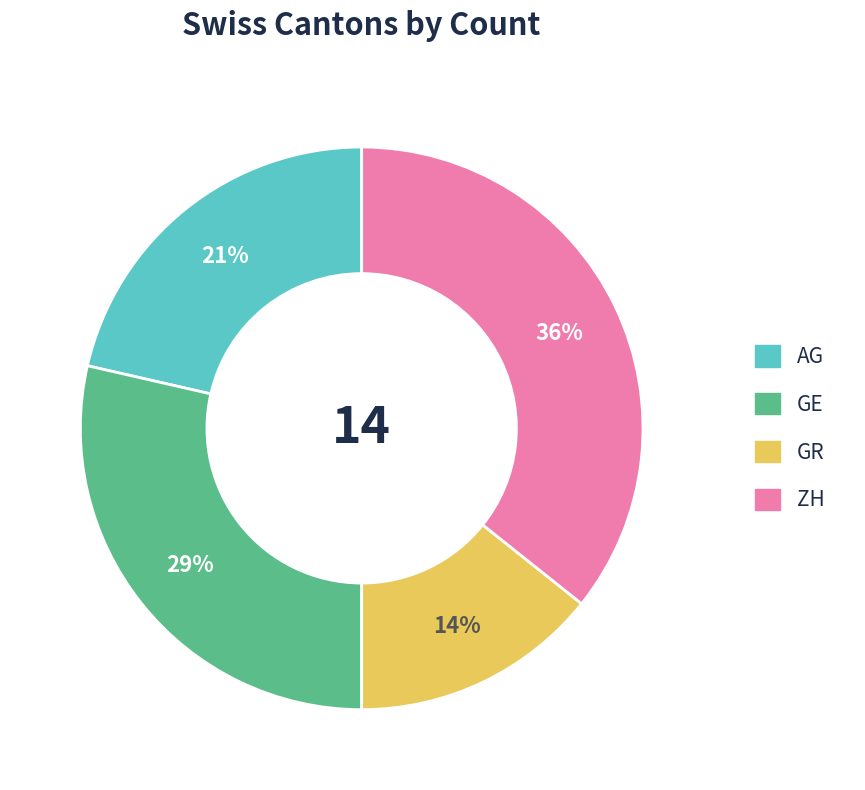

How many slices are in this pie chart?

4